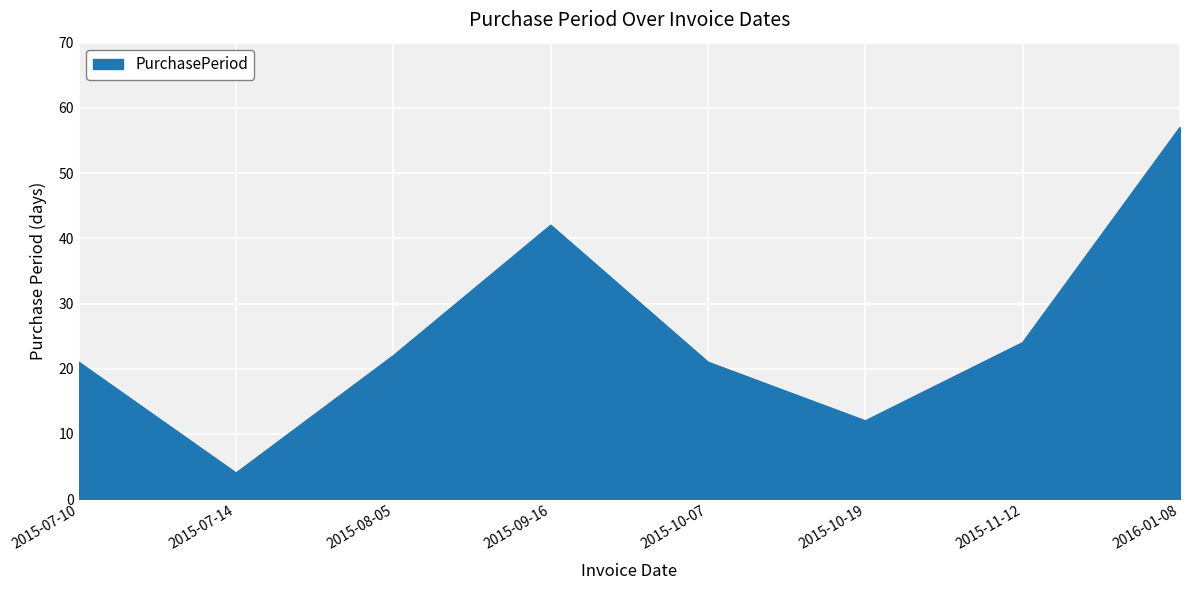

Between 2015-07-14 and 2016-01-08, which is larger?

2016-01-08